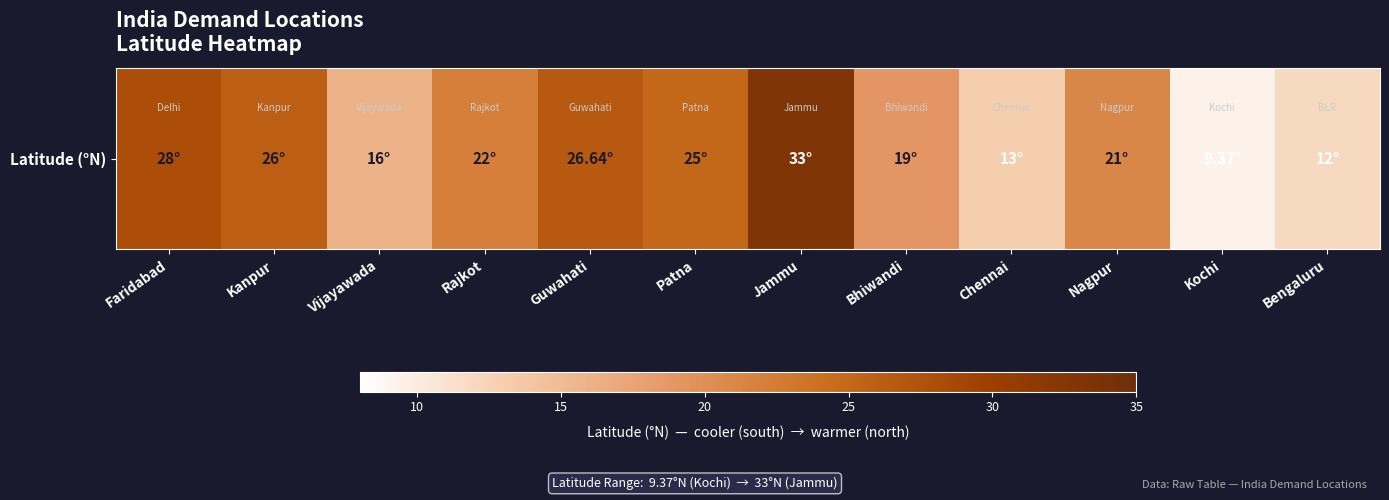

What is the difference between the values at Faridabad and Bhiwandi?

9.0